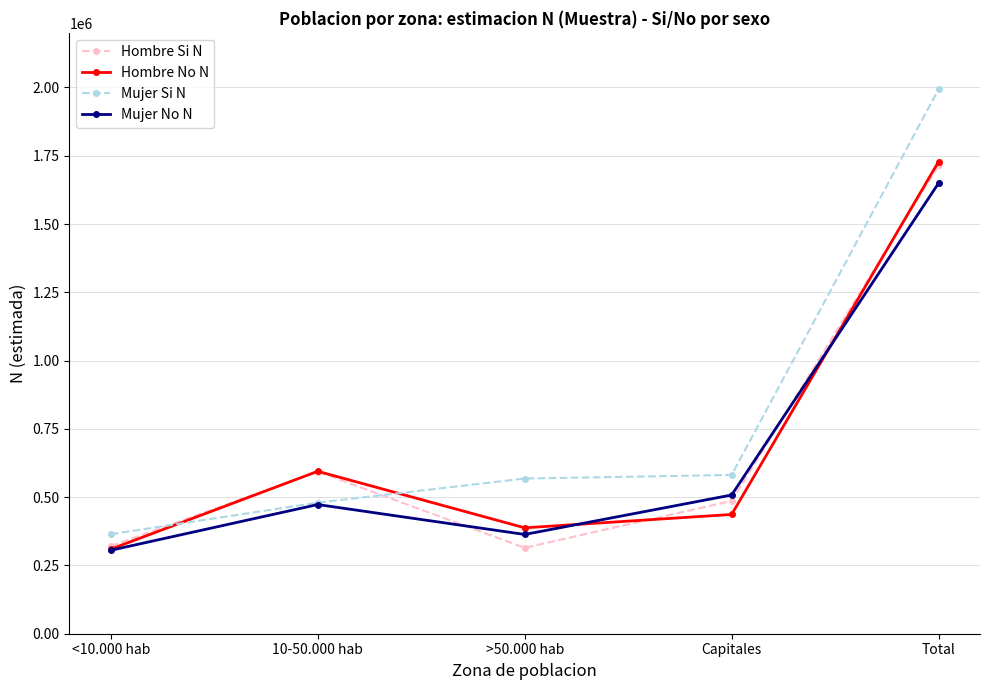

Between >50.000 hab and Capitales, which series saw the biggest shift?

Hombre Si N